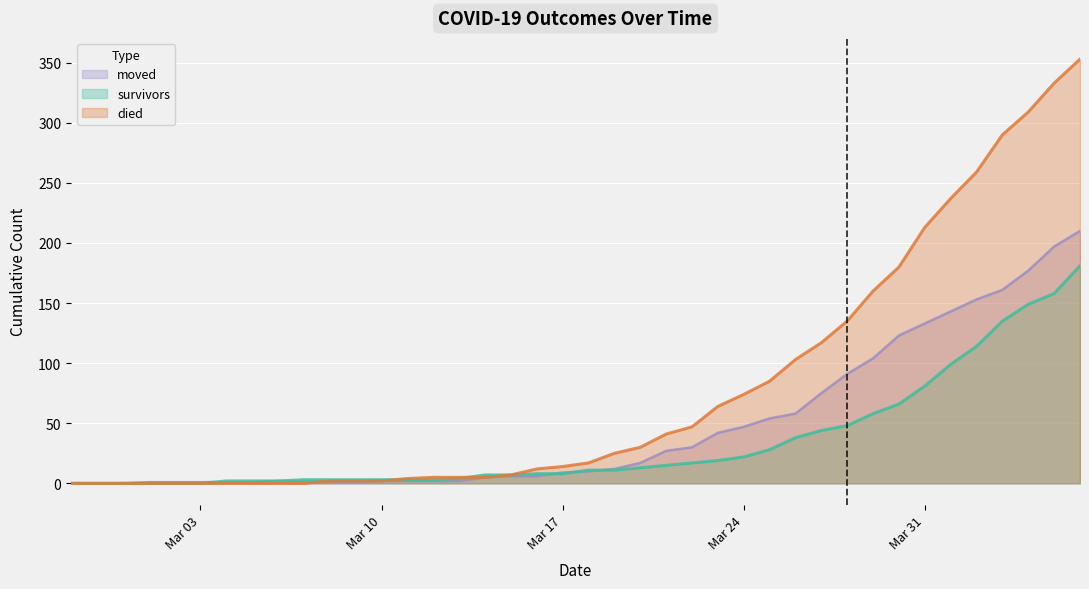

Rank the series by their maximum value, from lowest to highest.

survivors, moved, died